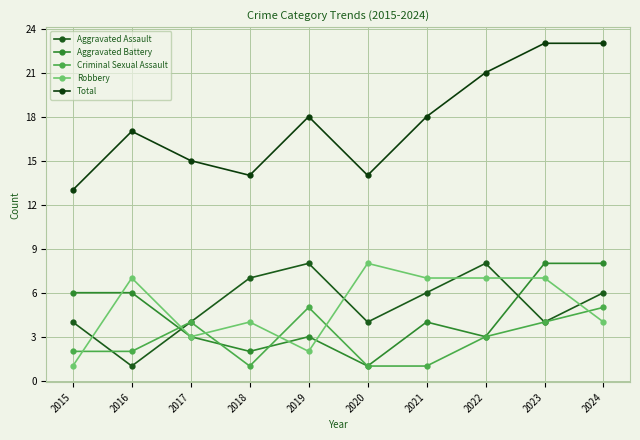

How many data points does each series have?

10